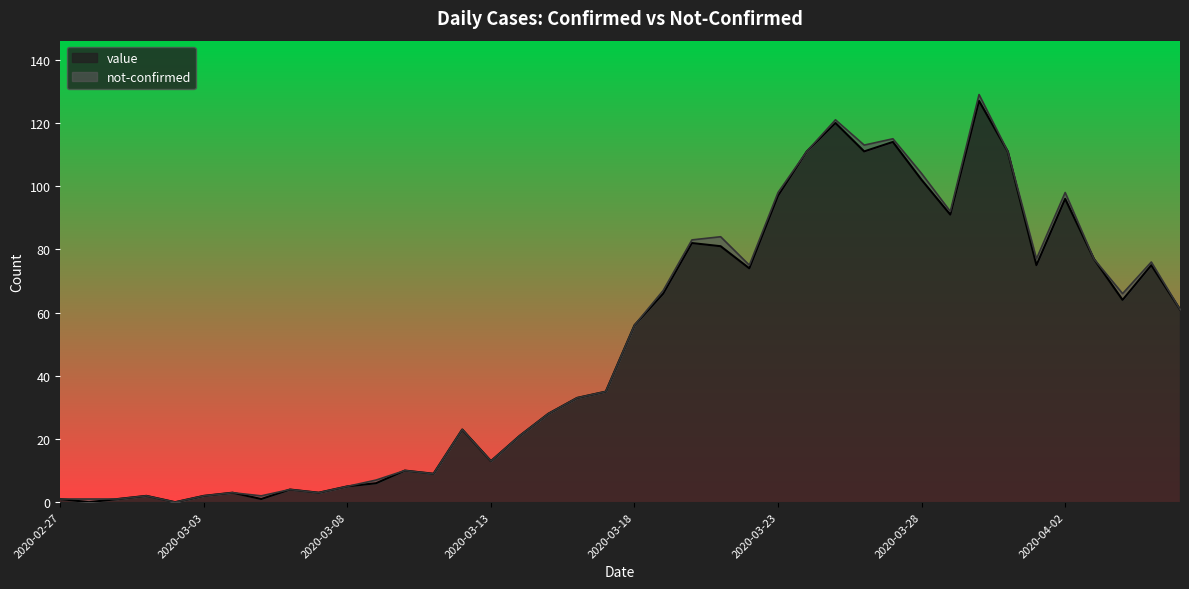

How many points are higher than both their immediate neighbors (excluding endpoints)?

11